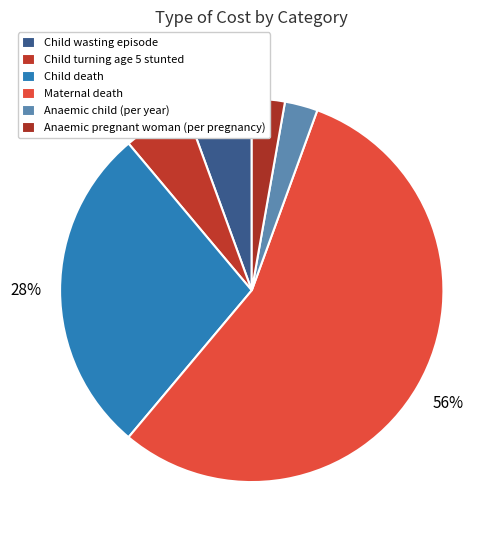

What is the change in value from Child wasting episode to Child death?

+40